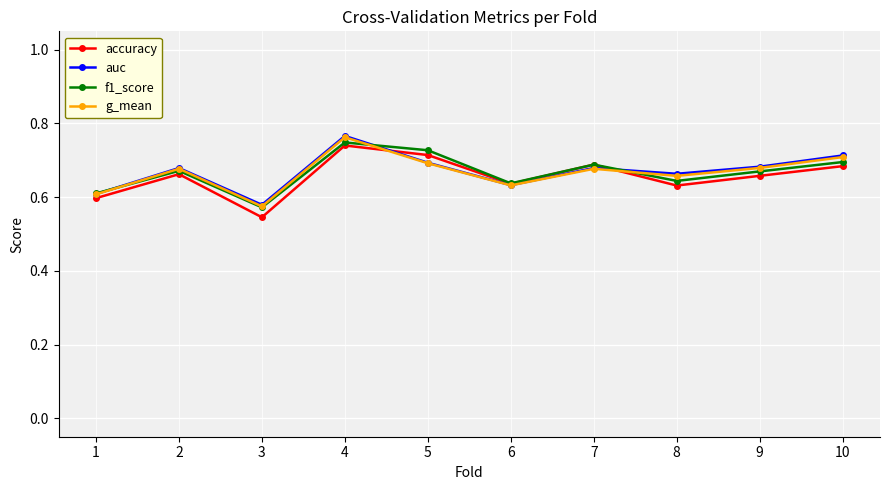

In g_mean, how many points are higher than both neighbors (excluding endpoints)?

3